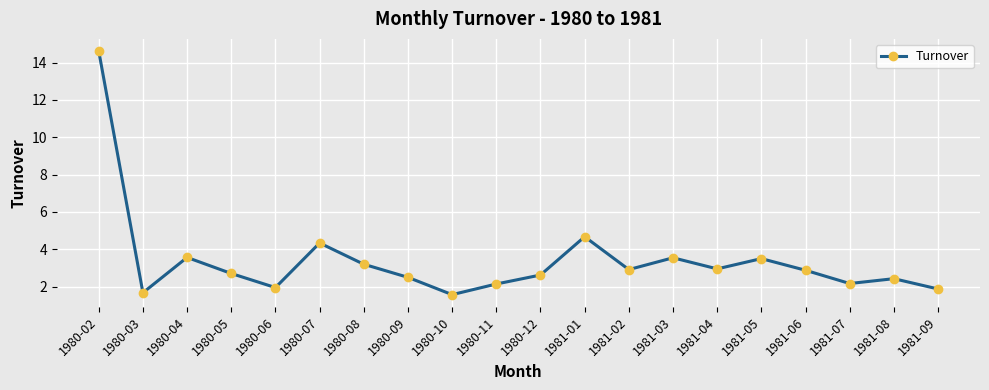

Is it true that the value at 1981-03 is 4.9?

False